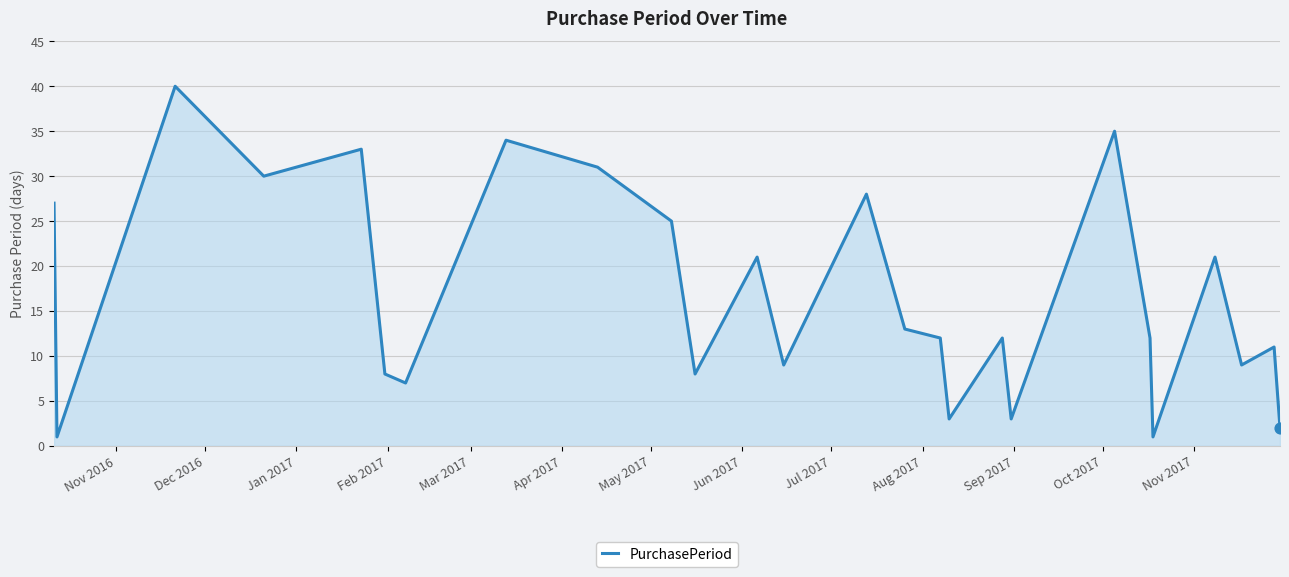

What is the difference between the maximum and minimum values?

39